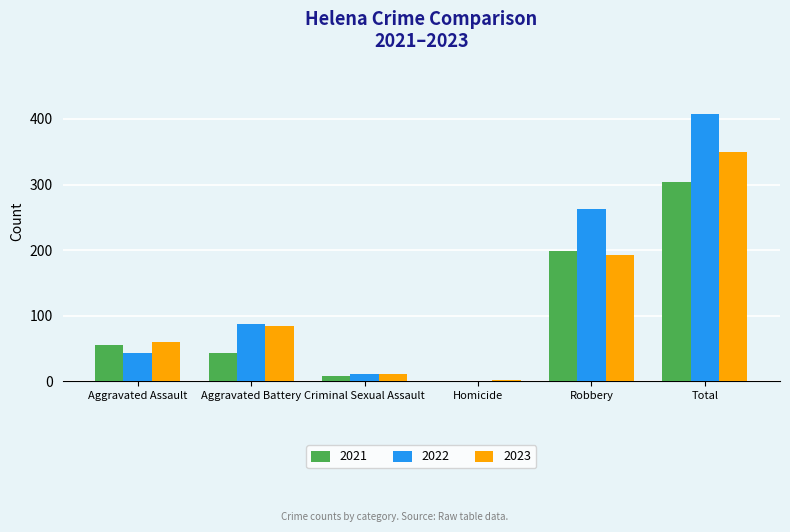

What is the sum of all 2023 values?

698